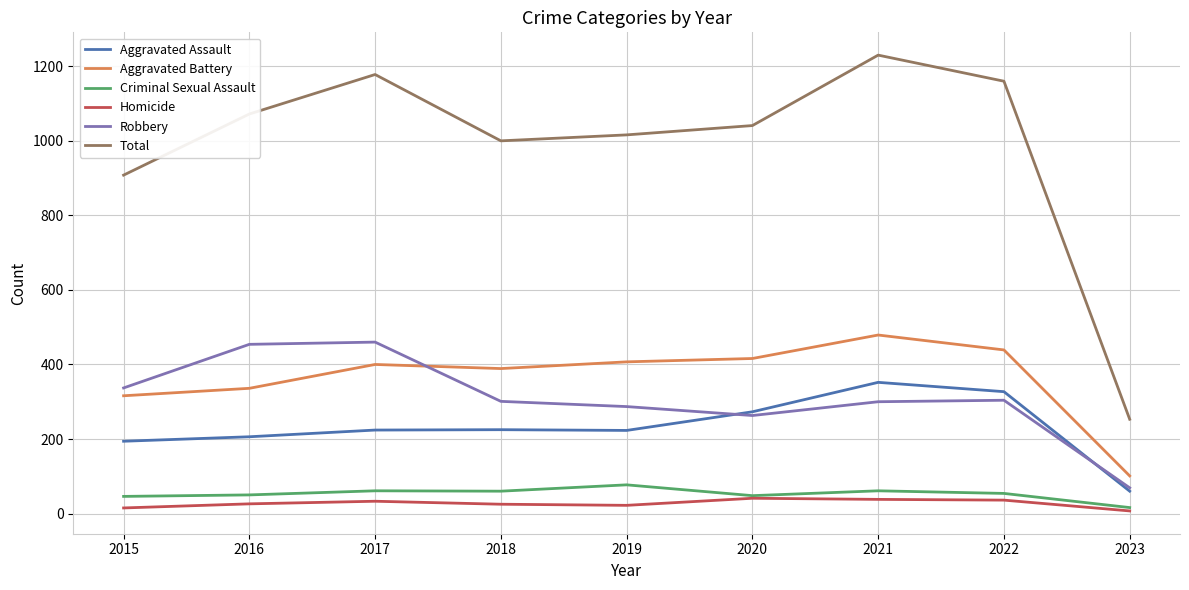

Is the value of Robbery at 2020 greater than the value of Criminal Sexual Assault at 2018?

Yes